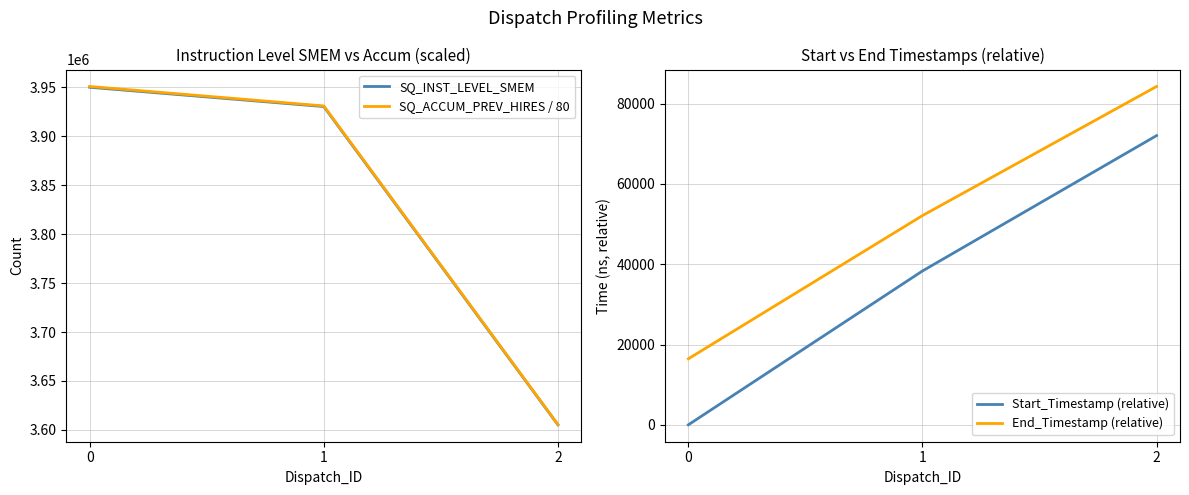

How many End_Timestamp (relative) values are between 16439 and 84276?

3